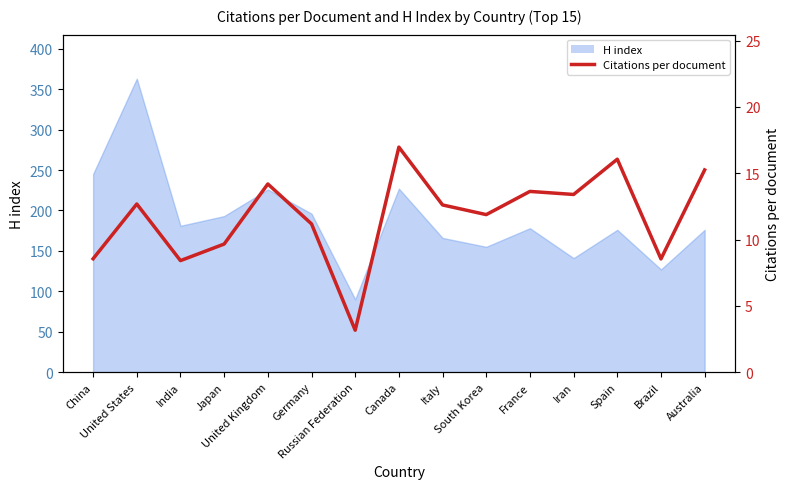

At which label does the data first exceed 12?

United States